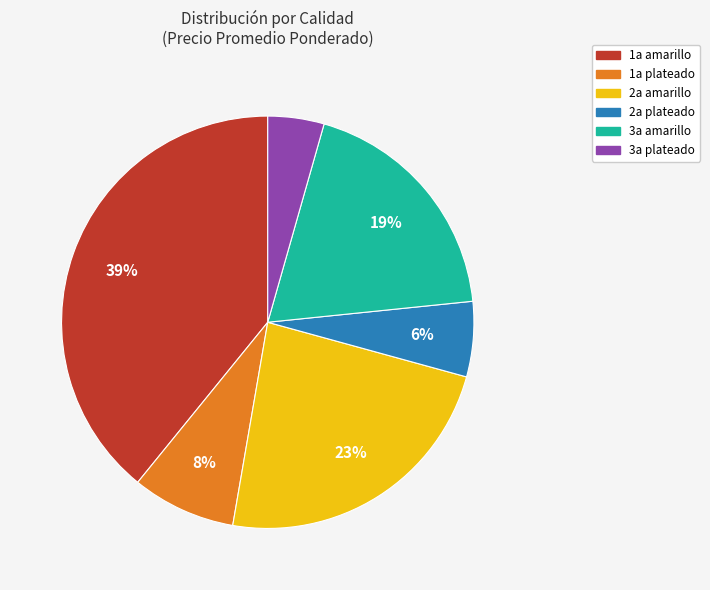

Is there a majority slice in this chart?

No